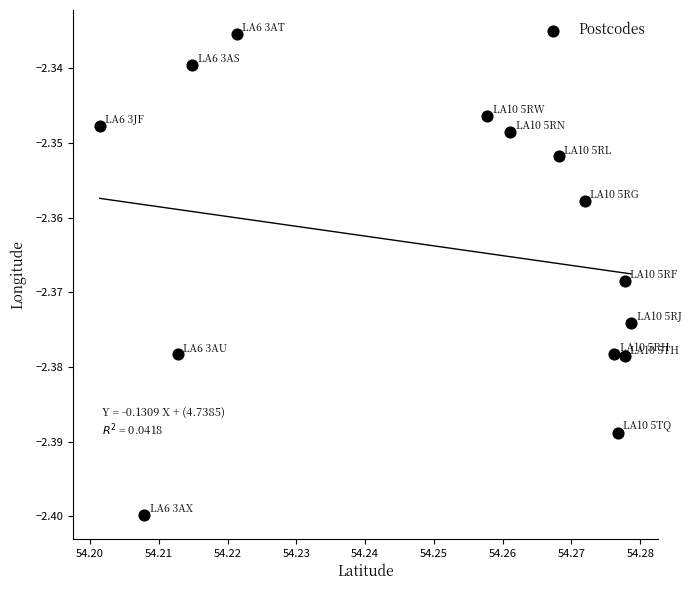

How many points are shown in the scatter plot?

14